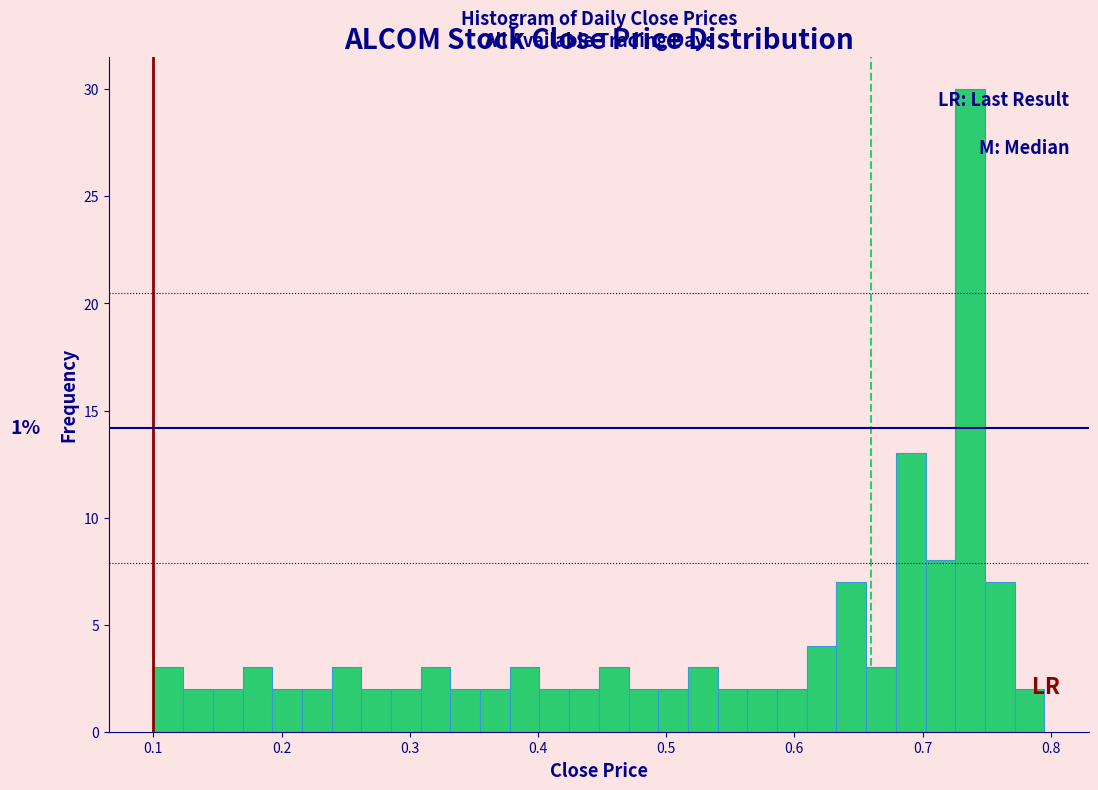

Read against the x-axis, roughly where is the centre of the tallest bar?

0.74